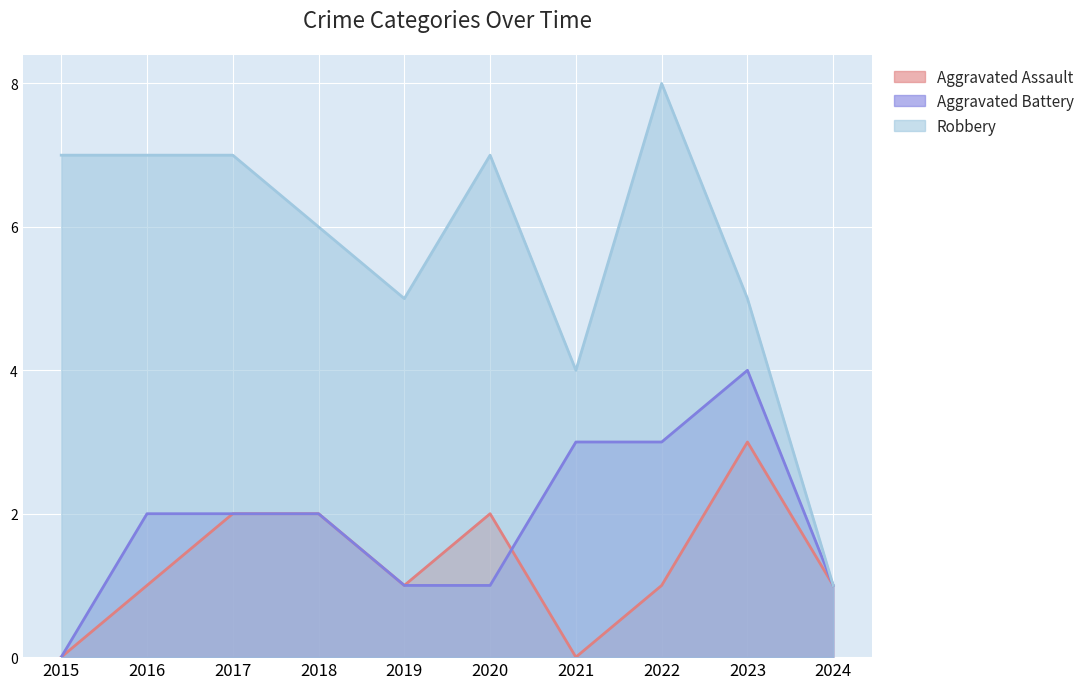

In Aggravated Battery, how many points are higher than both neighbors (excluding endpoints)?

1